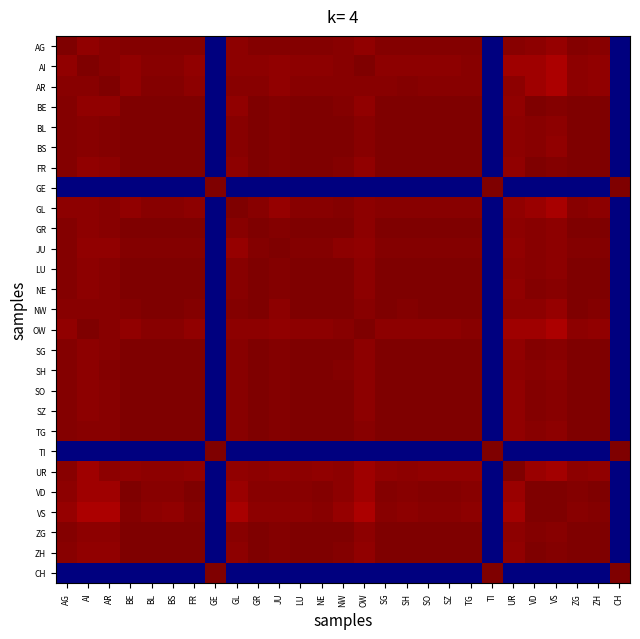

Reading right to left, extract all data points from this chart.

AG: CH=0.0	ZH=1.0	ZG=1.0	VS=1.0	VD=1.0	UR=1.0	TI=0.0	TG=1.0	SZ=1.0	SO=1.0	SH=1.0	SG=1.0	OW=1.0	NW=1.0	NE=1.0	LU=1.0	JU=1.0	GR=1.0	GL=1.0	GE=0.0	FR=1.0	BS=1.0	BL=1.0	BE=1.0	AR=1.0	AI=1.0	AG=1.0
AI: CH=0.0	ZH=1.0	ZG=1.0	VS=1.0	VD=1.0	UR=1.0	TI=0.0	TG=1.0	SZ=1.0	SO=1.0	SH=1.0	SG=1.0	OW=1.0	NW=1.0	NE=1.0	LU=1.0	JU=1.0	GR=1.0	GL=1.0	GE=0.0	FR=1.0	BS=1.0	BL=1.0	BE=1.0	AR=1.0	AI=1.0	AG=1.0
AR: CH=0.0	ZH=1.0	ZG=1.0	VS=1.0	VD=1.0	UR=1.0	TI=0.0	TG=1.0	SZ=1.0	SO=1.0	SH=1.0	SG=1.0	OW=1.0	NW=1.0	NE=1.0	LU=1.0	JU=1.0	GR=1.0	GL=1.0	GE=0.0	FR=1.0	BS=1.0	BL=1.0	BE=1.0	AR=1.0	AI=1.0	AG=1.0
BE: CH=0.0	ZH=1.0	ZG=1.0	VS=1.0	VD=1.0	UR=1.0	TI=0.0	TG=1.0	SZ=1.0	SO=1.0	SH=1.0	SG=1.0	OW=1.0	NW=1.0	NE=1.0	LU=1.0	JU=1.0	GR=1.0	GL=1.0	GE=0.0	FR=1.0	BS=1.0	BL=1.0	BE=1.0	AR=1.0	AI=1.0	AG=1.0
BL: CH=0.0	ZH=1.0	ZG=1.0	VS=1.0	VD=1.0	UR=1.0	TI=0.0	TG=1.0	SZ=1.0	SO=1.0	SH=1.0	SG=1.0	OW=1.0	NW=1.0	NE=1.0	LU=1.0	JU=1.0	GR=1.0	GL=1.0	GE=0.0	FR=1.0	BS=1.0	BL=1.0	BE=1.0	AR=1.0	AI=1.0	AG=1.0
BS: CH=0.0	ZH=1.0	ZG=1.0	VS=1.0	VD=1.0	UR=1.0	TI=0.0	TG=1.0	SZ=1.0	SO=1.0	SH=1.0	SG=1.0	OW=1.0	NW=1.0	NE=1.0	LU=1.0	JU=1.0	GR=1.0	GL=1.0	GE=0.0	FR=1.0	BS=1.0	BL=1.0	BE=1.0	AR=1.0	AI=1.0	AG=1.0
FR: CH=0.0	ZH=1.0	ZG=1.0	VS=1.0	VD=1.0	UR=1.0	TI=0.0	TG=1.0	SZ=1.0	SO=1.0	SH=1.0	SG=1.0	OW=1.0	NW=1.0	NE=1.0	LU=1.0	JU=1.0	GR=1.0	GL=1.0	GE=0.0	FR=1.0	BS=1.0	BL=1.0	BE=1.0	AR=1.0	AI=1.0	AG=1.0
GE: CH=1.0	ZH=0.0	ZG=0.0	VS=0.0	VD=0.0	UR=0.0	TI=1.0	TG=0.0	SZ=0.0	SO=0.0	SH=0.0	SG=0.0	OW=0.0	NW=0.0	NE=0.0	LU=0.0	JU=0.0	GR=0.0	GL=0.0	GE=1.0	FR=0.0	BS=0.0	BL=0.0	BE=0.0	AR=0.0	AI=0.0	AG=0.0
GL: CH=0.0	ZH=1.0	ZG=1.0	VS=1.0	VD=1.0	UR=1.0	TI=0.0	TG=1.0	SZ=1.0	SO=1.0	SH=1.0	SG=1.0	OW=1.0	NW=1.0	NE=1.0	LU=1.0	JU=1.0	GR=1.0	GL=1.0	GE=0.0	FR=1.0	BS=1.0	BL=1.0	BE=1.0	AR=1.0	AI=1.0	AG=1.0
GR: CH=0.0	ZH=1.0	ZG=1.0	VS=1.0	VD=1.0	UR=1.0	TI=0.0	TG=1.0	SZ=1.0	SO=1.0	SH=1.0	SG=1.0	OW=1.0	NW=1.0	NE=1.0	LU=1.0	JU=1.0	GR=1.0	GL=1.0	GE=0.0	FR=1.0	BS=1.0	BL=1.0	BE=1.0	AR=1.0	AI=1.0	AG=1.0
JU: CH=0.0	ZH=1.0	ZG=1.0	VS=1.0	VD=1.0	UR=1.0	TI=0.0	TG=1.0	SZ=1.0	SO=1.0	SH=1.0	SG=1.0	OW=1.0	NW=1.0	NE=1.0	LU=1.0	JU=1.0	GR=1.0	GL=1.0	GE=0.0	FR=1.0	BS=1.0	BL=1.0	BE=1.0	AR=1.0	AI=1.0	AG=1.0
LU: CH=0.0	ZH=1.0	ZG=1.0	VS=1.0	VD=1.0	UR=1.0	TI=0.0	TG=1.0	SZ=1.0	SO=1.0	SH=1.0	SG=1.0	OW=1.0	NW=1.0	NE=1.0	LU=1.0	JU=1.0	GR=1.0	GL=1.0	GE=0.0	FR=1.0	BS=1.0	BL=1.0	BE=1.0	AR=1.0	AI=1.0	AG=1.0
NE: CH=0.0	ZH=1.0	ZG=1.0	VS=1.0	VD=1.0	UR=1.0	TI=0.0	TG=1.0	SZ=1.0	SO=1.0	SH=1.0	SG=1.0	OW=1.0	NW=1.0	NE=1.0	LU=1.0	JU=1.0	GR=1.0	GL=1.0	GE=0.0	FR=1.0	BS=1.0	BL=1.0	BE=1.0	AR=1.0	AI=1.0	AG=1.0
NW: CH=0.0	ZH=1.0	ZG=1.0	VS=1.0	VD=1.0	UR=1.0	TI=0.0	TG=1.0	SZ=1.0	SO=1.0	SH=1.0	SG=1.0	OW=1.0	NW=1.0	NE=1.0	LU=1.0	JU=1.0	GR=1.0	GL=1.0	GE=0.0	FR=1.0	BS=1.0	BL=1.0	BE=1.0	AR=1.0	AI=1.0	AG=1.0
OW: CH=0.0	ZH=1.0	ZG=1.0	VS=1.0	VD=1.0	UR=1.0	TI=0.0	TG=1.0	SZ=1.0	SO=1.0	SH=1.0	SG=1.0	OW=1.0	NW=1.0	NE=1.0	LU=1.0	JU=1.0	GR=1.0	GL=1.0	GE=0.0	FR=1.0	BS=1.0	BL=1.0	BE=1.0	AR=1.0	AI=1.0	AG=1.0
SG: CH=0.0	ZH=1.0	ZG=1.0	VS=1.0	VD=1.0	UR=1.0	TI=0.0	TG=1.0	SZ=1.0	SO=1.0	SH=1.0	SG=1.0	OW=1.0	NW=1.0	NE=1.0	LU=1.0	JU=1.0	GR=1.0	GL=1.0	GE=0.0	FR=1.0	BS=1.0	BL=1.0	BE=1.0	AR=1.0	AI=1.0	AG=1.0
SH: CH=0.0	ZH=1.0	ZG=1.0	VS=1.0	VD=1.0	UR=1.0	TI=0.0	TG=1.0	SZ=1.0	SO=1.0	SH=1.0	SG=1.0	OW=1.0	NW=1.0	NE=1.0	LU=1.0	JU=1.0	GR=1.0	GL=1.0	GE=0.0	FR=1.0	BS=1.0	BL=1.0	BE=1.0	AR=1.0	AI=1.0	AG=1.0
SO: CH=0.0	ZH=1.0	ZG=1.0	VS=1.0	VD=1.0	UR=1.0	TI=0.0	TG=1.0	SZ=1.0	SO=1.0	SH=1.0	SG=1.0	OW=1.0	NW=1.0	NE=1.0	LU=1.0	JU=1.0	GR=1.0	GL=1.0	GE=0.0	FR=1.0	BS=1.0	BL=1.0	BE=1.0	AR=1.0	AI=1.0	AG=1.0
SZ: CH=0.0	ZH=1.0	ZG=1.0	VS=1.0	VD=1.0	UR=1.0	TI=0.0	TG=1.0	SZ=1.0	SO=1.0	SH=1.0	SG=1.0	OW=1.0	NW=1.0	NE=1.0	LU=1.0	JU=1.0	GR=1.0	GL=1.0	GE=0.0	FR=1.0	BS=1.0	BL=1.0	BE=1.0	AR=1.0	AI=1.0	AG=1.0
TG: CH=0.0	ZH=1.0	ZG=1.0	VS=1.0	VD=1.0	UR=1.0	TI=0.0	TG=1.0	SZ=1.0	SO=1.0	SH=1.0	SG=1.0	OW=1.0	NW=1.0	NE=1.0	LU=1.0	JU=1.0	GR=1.0	GL=1.0	GE=0.0	FR=1.0	BS=1.0	BL=1.0	BE=1.0	AR=1.0	AI=1.0	AG=1.0
TI: CH=1.0	ZH=0.0	ZG=0.0	VS=0.0	VD=0.0	UR=0.0	TI=1.0	TG=0.0	SZ=0.0	SO=0.0	SH=0.0	SG=0.0	OW=0.0	NW=0.0	NE=0.0	LU=0.0	JU=0.0	GR=0.0	GL=0.0	GE=1.0	FR=0.0	BS=0.0	BL=0.0	BE=0.0	AR=0.0	AI=0.0	AG=0.0
UR: CH=0.0	ZH=1.0	ZG=1.0	VS=1.0	VD=1.0	UR=1.0	TI=0.0	TG=1.0	SZ=1.0	SO=1.0	SH=1.0	SG=1.0	OW=1.0	NW=1.0	NE=1.0	LU=1.0	JU=1.0	GR=1.0	GL=1.0	GE=0.0	FR=1.0	BS=1.0	BL=1.0	BE=1.0	AR=1.0	AI=1.0	AG=1.0
VD: CH=0.0	ZH=1.0	ZG=1.0	VS=1.0	VD=1.0	UR=1.0	TI=0.0	TG=1.0	SZ=1.0	SO=1.0	SH=1.0	SG=1.0	OW=1.0	NW=1.0	NE=1.0	LU=1.0	JU=1.0	GR=1.0	GL=1.0	GE=0.0	FR=1.0	BS=1.0	BL=1.0	BE=1.0	AR=1.0	AI=1.0	AG=1.0
VS: CH=0.0	ZH=1.0	ZG=1.0	VS=1.0	VD=1.0	UR=1.0	TI=0.0	TG=1.0	SZ=1.0	SO=1.0	SH=1.0	SG=1.0	OW=1.0	NW=1.0	NE=1.0	LU=1.0	JU=1.0	GR=1.0	GL=1.0	GE=0.0	FR=1.0	BS=1.0	BL=1.0	BE=1.0	AR=1.0	AI=1.0	AG=1.0
ZG: CH=0.0	ZH=1.0	ZG=1.0	VS=1.0	VD=1.0	UR=1.0	TI=0.0	TG=1.0	SZ=1.0	SO=1.0	SH=1.0	SG=1.0	OW=1.0	NW=1.0	NE=1.0	LU=1.0	JU=1.0	GR=1.0	GL=1.0	GE=0.0	FR=1.0	BS=1.0	BL=1.0	BE=1.0	AR=1.0	AI=1.0	AG=1.0
ZH: CH=0.0	ZH=1.0	ZG=1.0	VS=1.0	VD=1.0	UR=1.0	TI=0.0	TG=1.0	SZ=1.0	SO=1.0	SH=1.0	SG=1.0	OW=1.0	NW=1.0	NE=1.0	LU=1.0	JU=1.0	GR=1.0	GL=1.0	GE=0.0	FR=1.0	BS=1.0	BL=1.0	BE=1.0	AR=1.0	AI=1.0	AG=1.0
CH: CH=1.0	ZH=0.0	ZG=0.0	VS=0.0	VD=0.0	UR=0.0	TI=1.0	TG=0.0	SZ=0.0	SO=0.0	SH=0.0	SG=0.0	OW=0.0	NW=0.0	NE=0.0	LU=0.0	JU=0.0	GR=0.0	GL=0.0	GE=1.0	FR=0.0	BS=0.0	BL=0.0	BE=0.0	AR=0.0	AI=0.0	AG=0.0